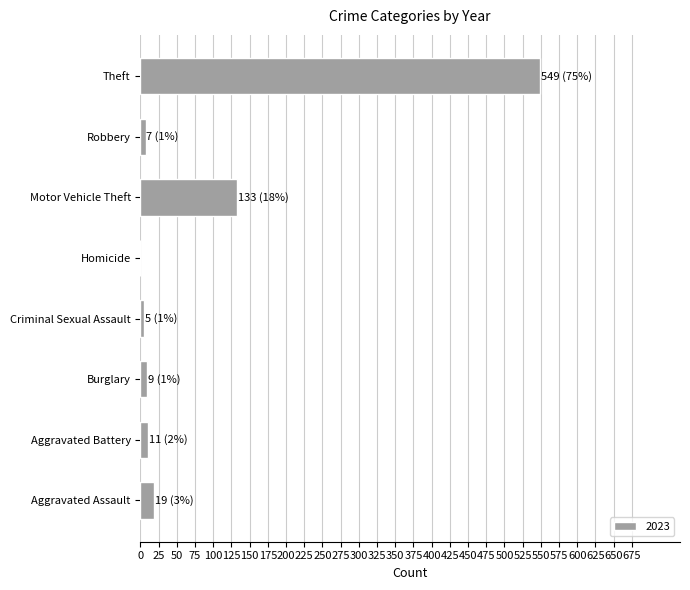

What is the maximum value shown in the chart?

549